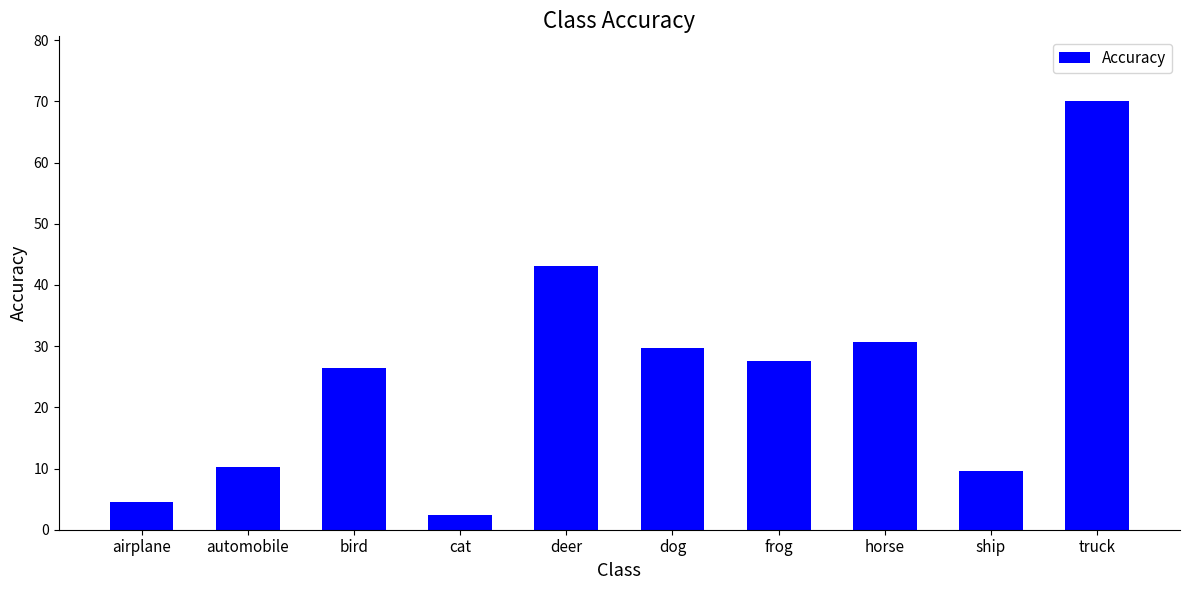

How many values exceed 27?

5